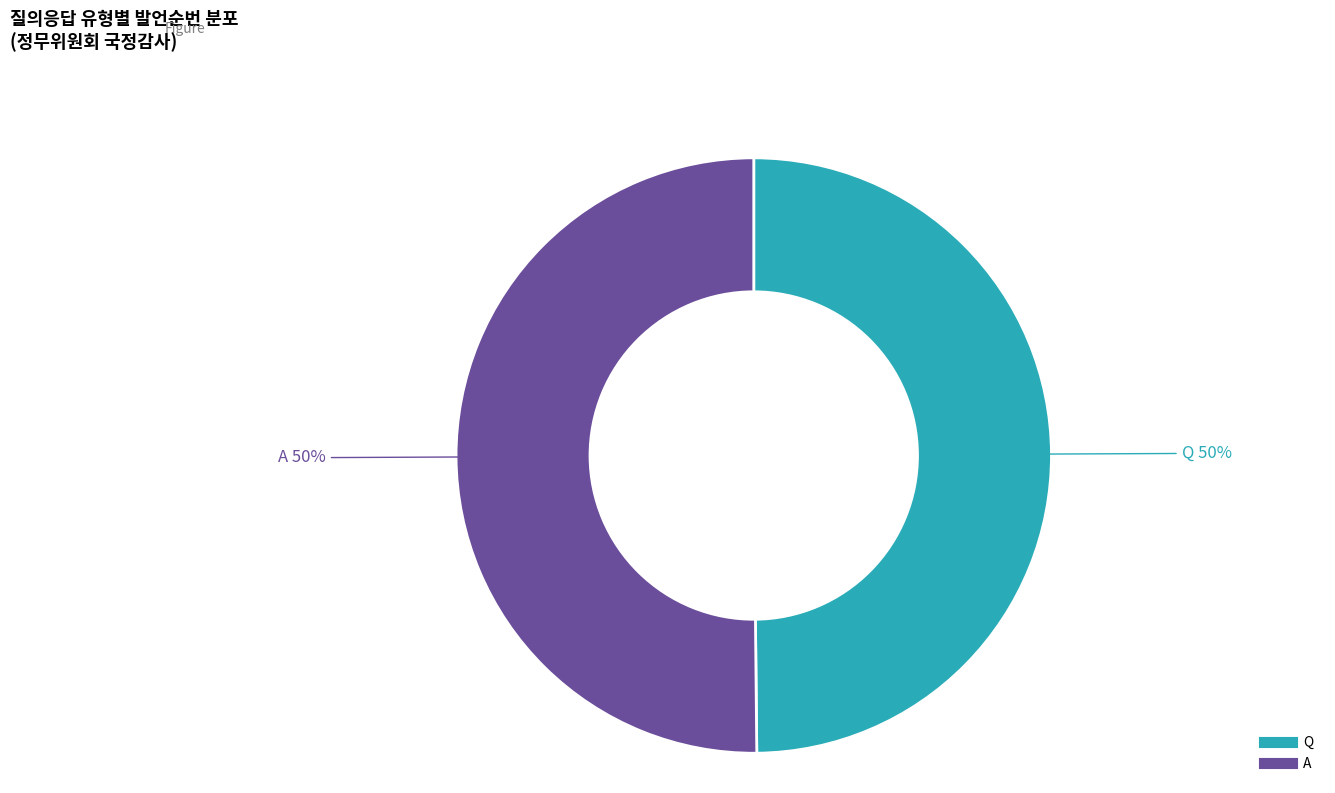

Do Q and A together represent more than half of the pie?

Yes